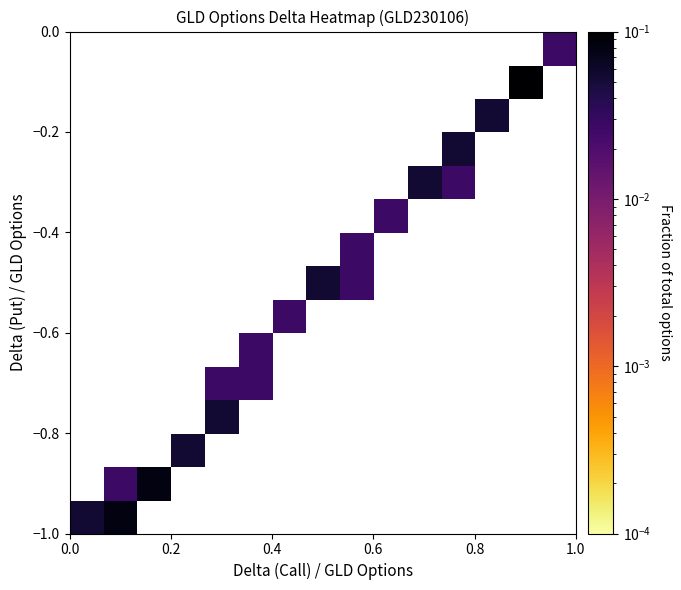

Count the number of categories in the chart.

15